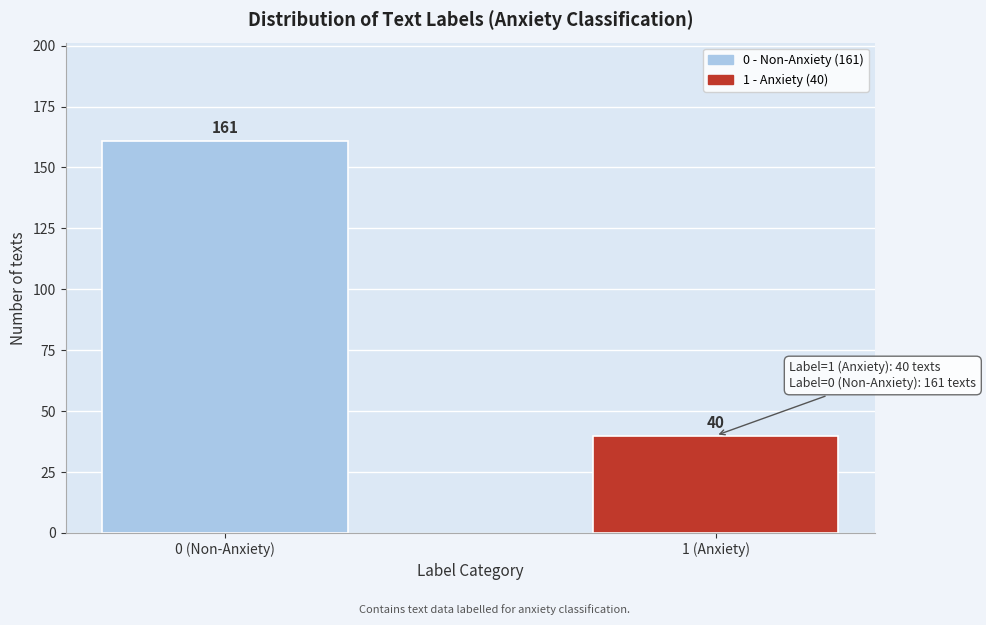

Reading right to left, extract all data points from this chart.

1 (Anxiety)=40	0 (Non-Anxiety)=161